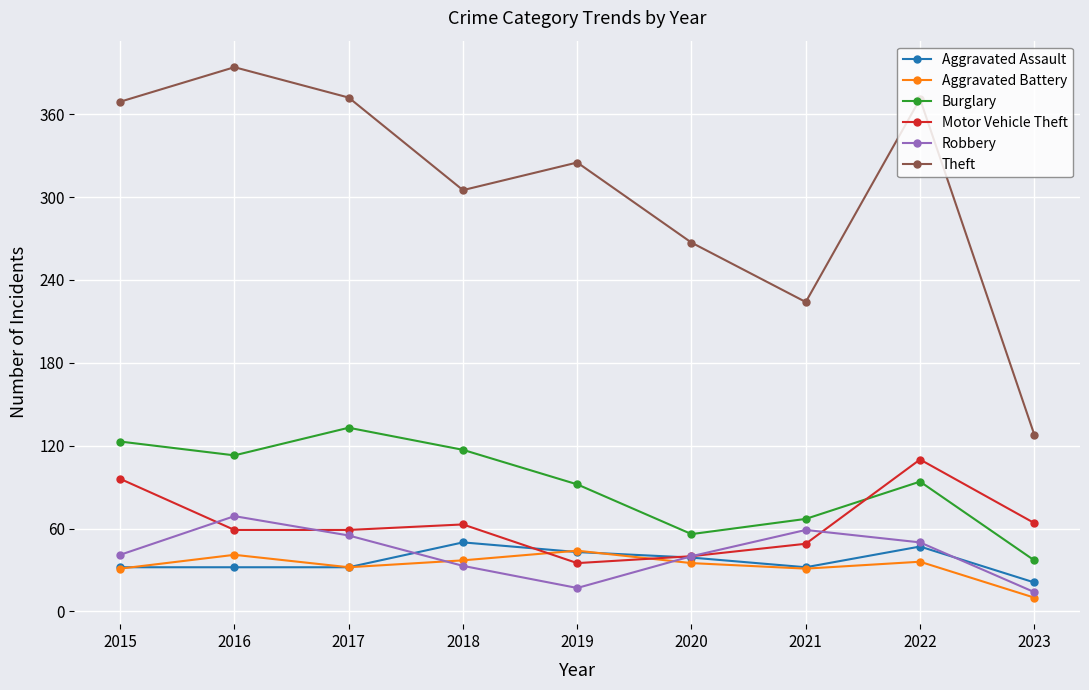

Which series changed the most between 2017 and 2018?

Theft